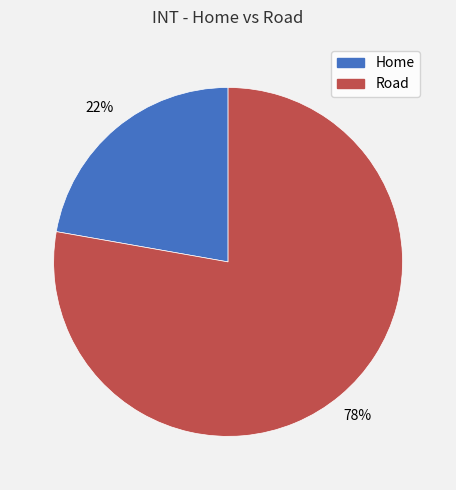

Which category accounts for the majority?

Road